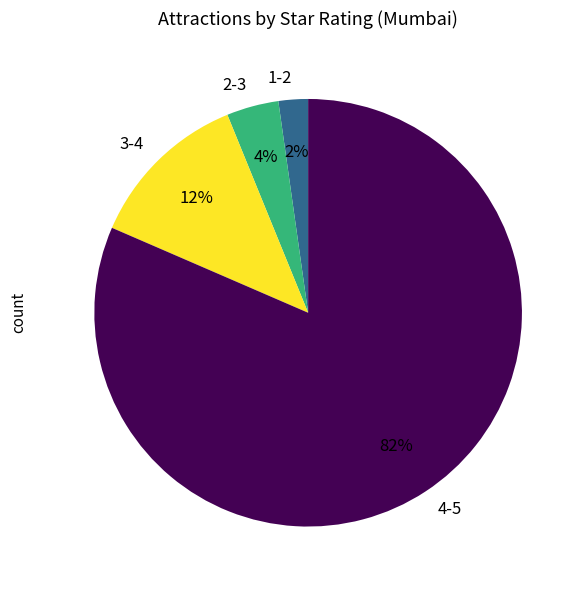

Which category has the biggest portion of the pie?

4-5